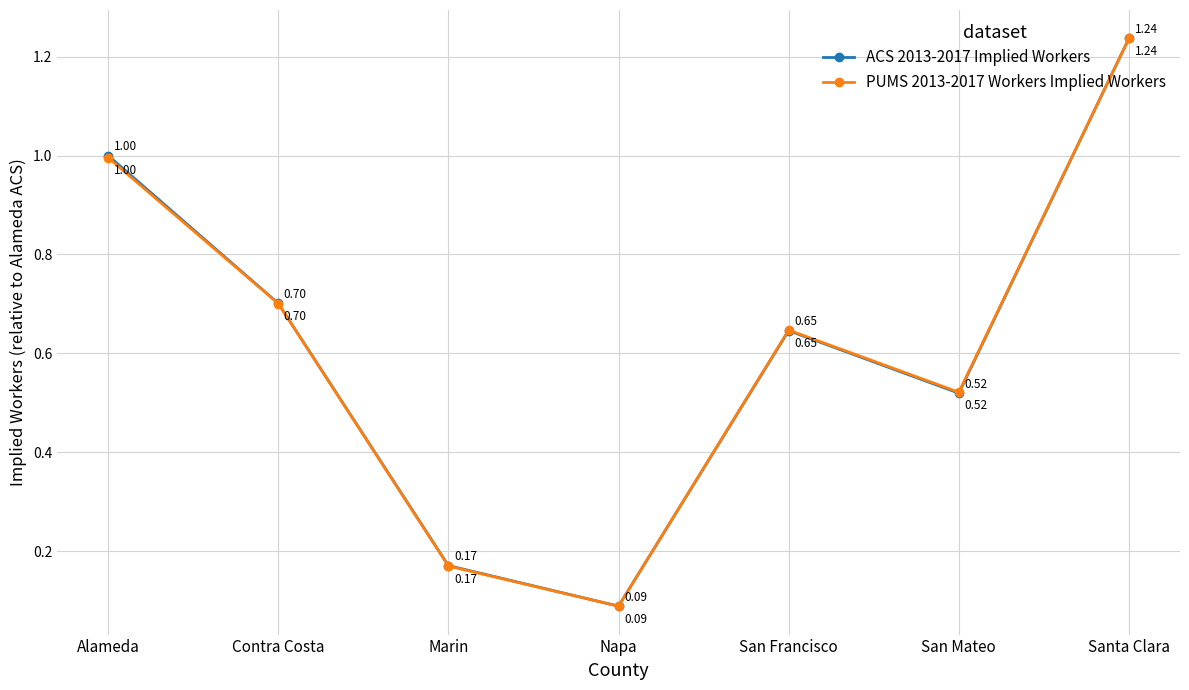

In PUMS 2013-2017 Workers Implied Workers, how many points are higher than both neighbors (excluding endpoints)?

1